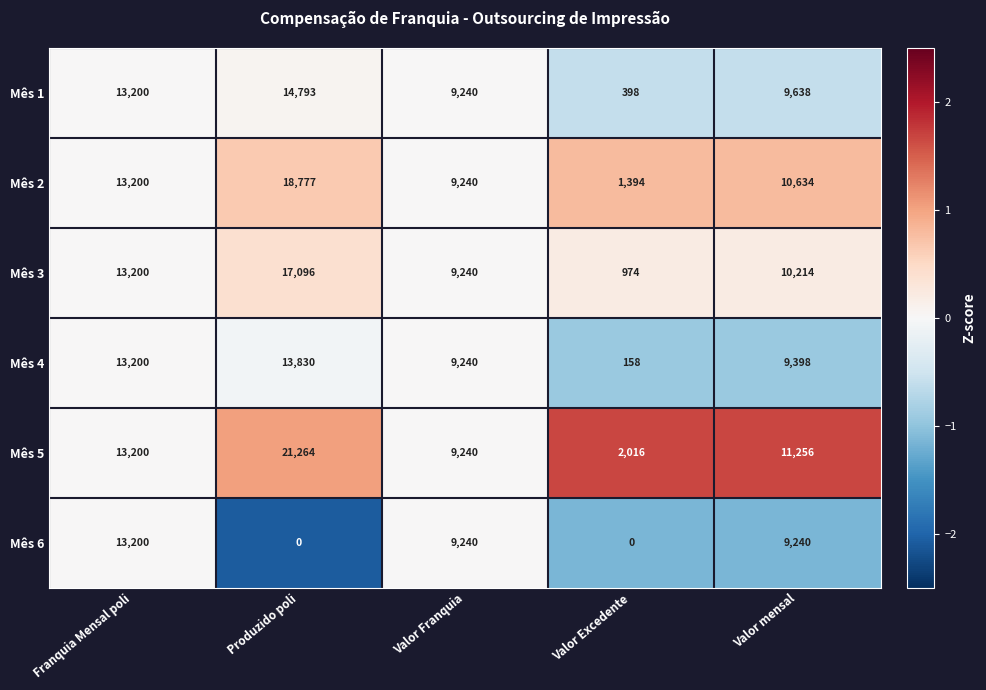

True or false: Mês 5 has a value of 14607 at Valor Franquia.

False